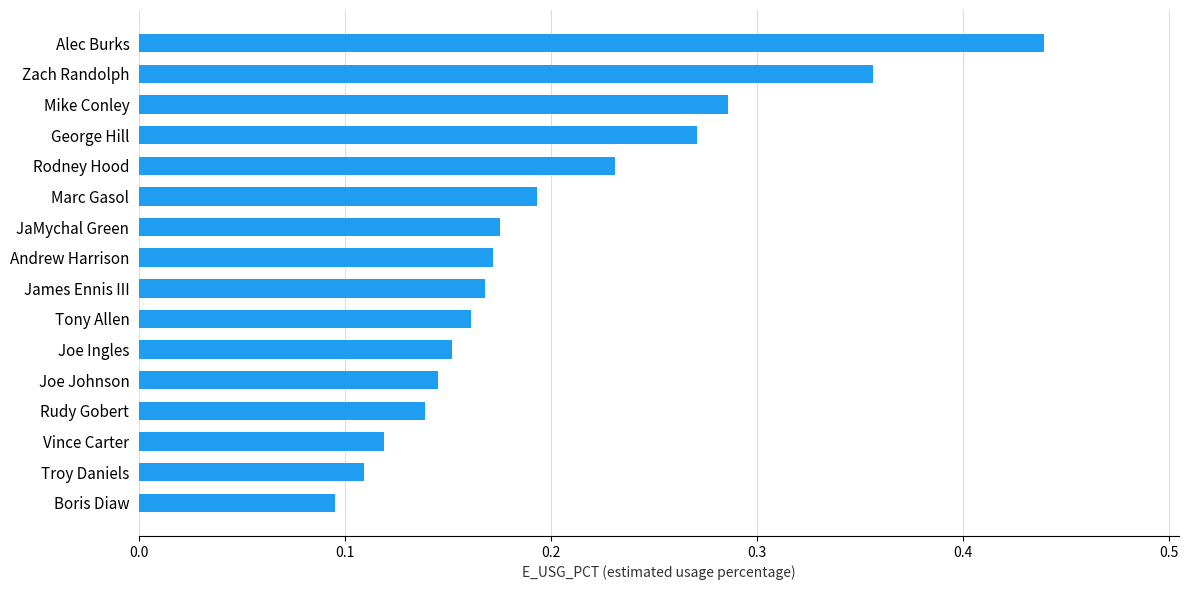

Does the chart contain any negative values?

No